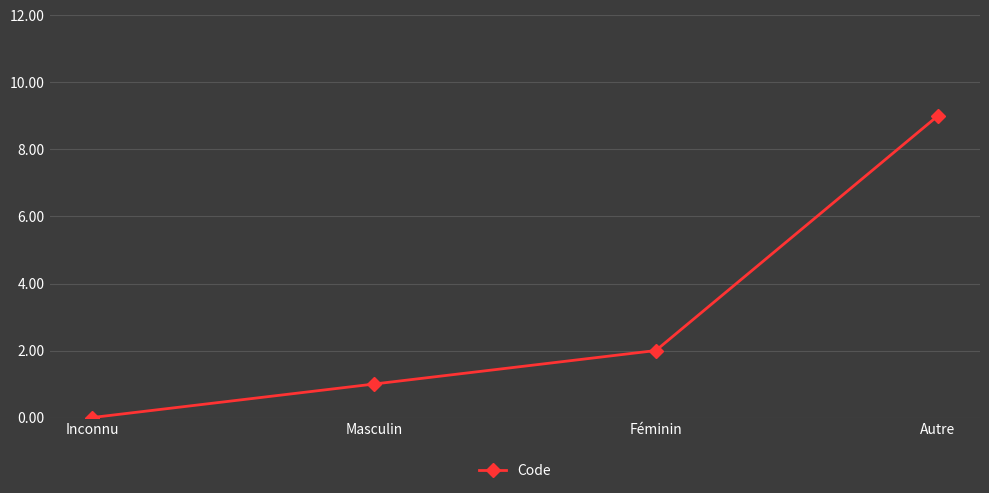

List the labels in order of value, smallest first.

Inconnu, Masculin, Féminin, Autre